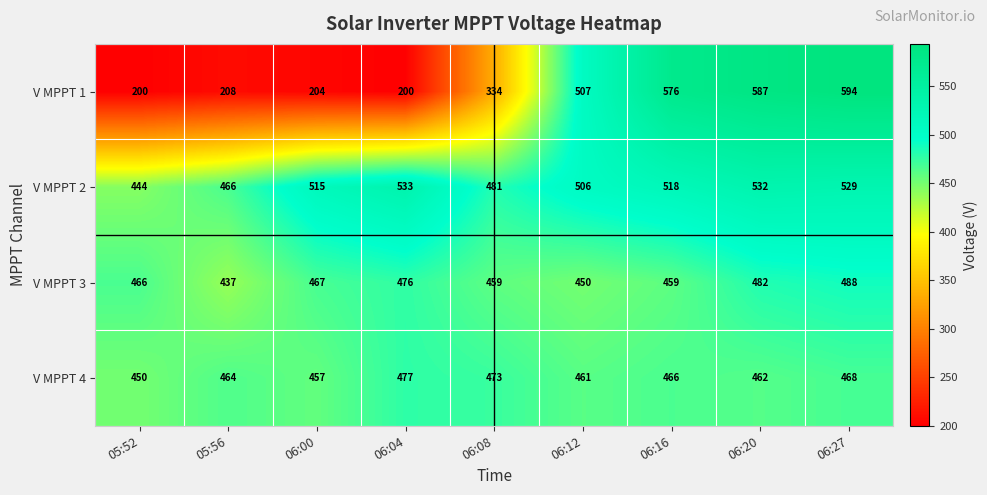

What is the average value of the V MPPT 3 series?

465